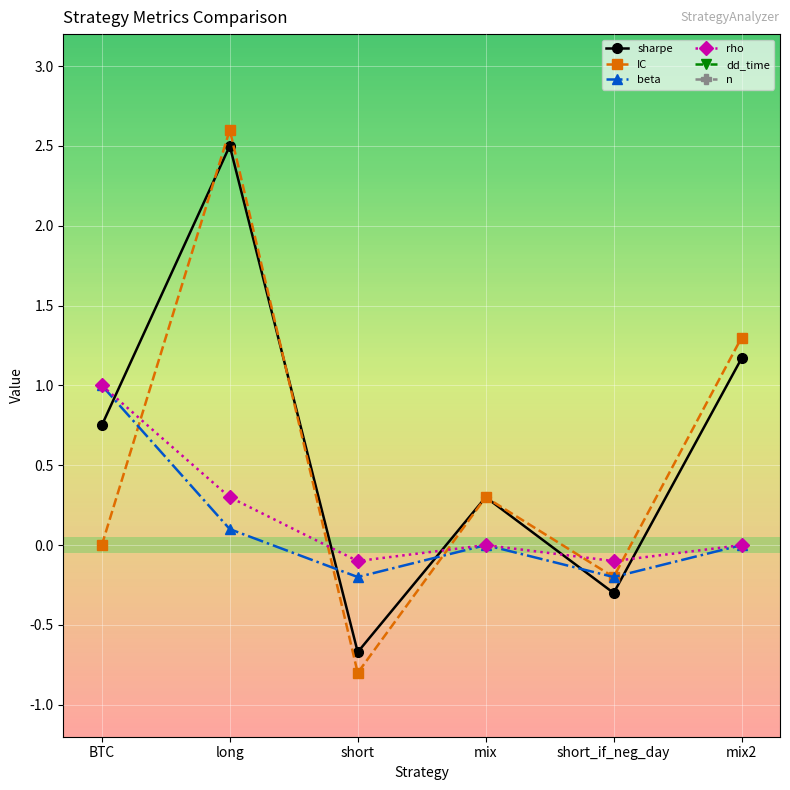

What is the sum of the beta values at BTC and long?

1.1